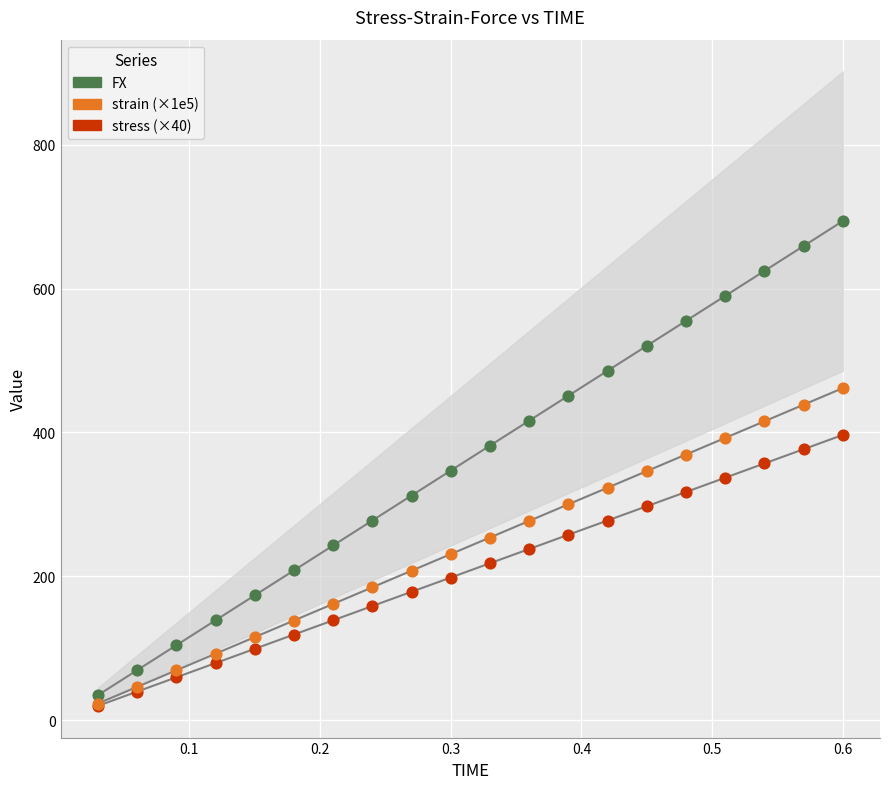

What are all the series names shown in the legend?

FX, strain (×1e5), stress (×40)